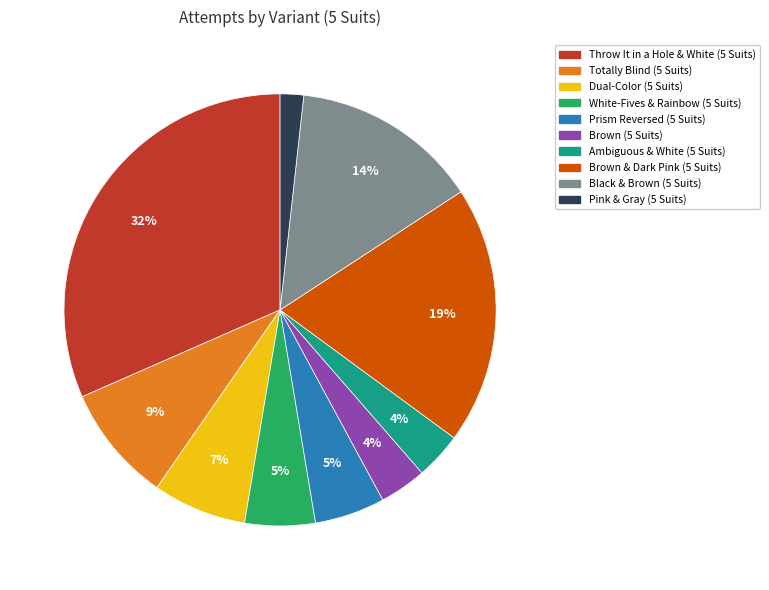

Is it true that Black & Brown (5 Suits) is 6% of the pie?

False